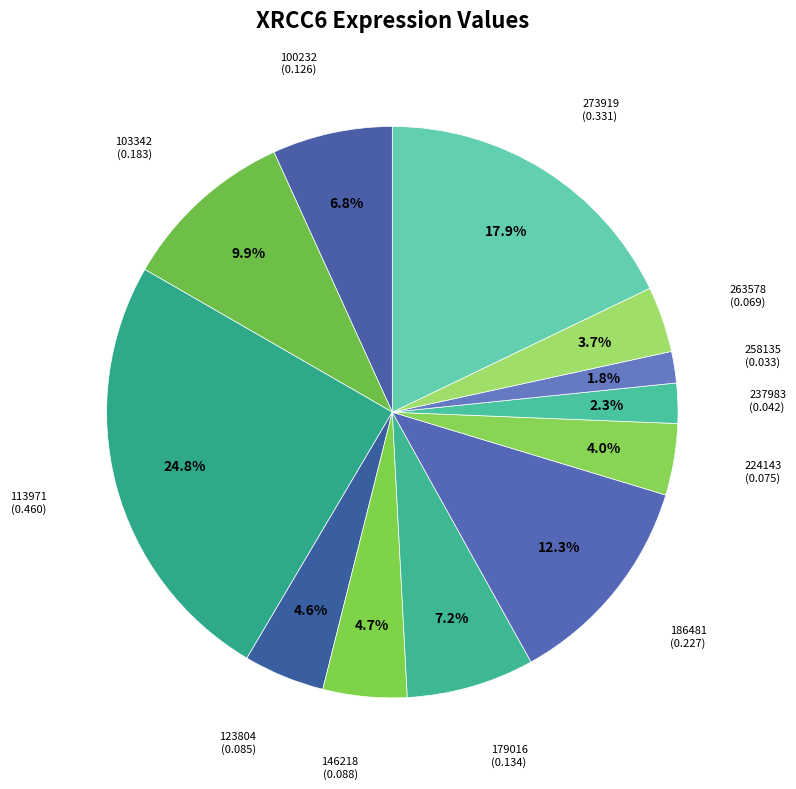

What is the largest slice in the pie chart?

113971